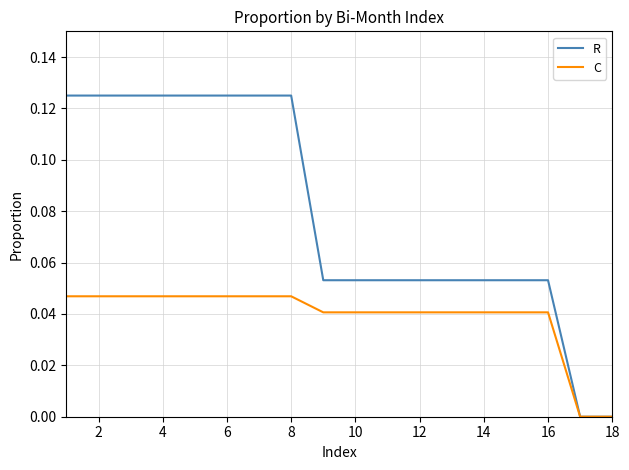

List the series in order of their peak value, lowest first.

C, R